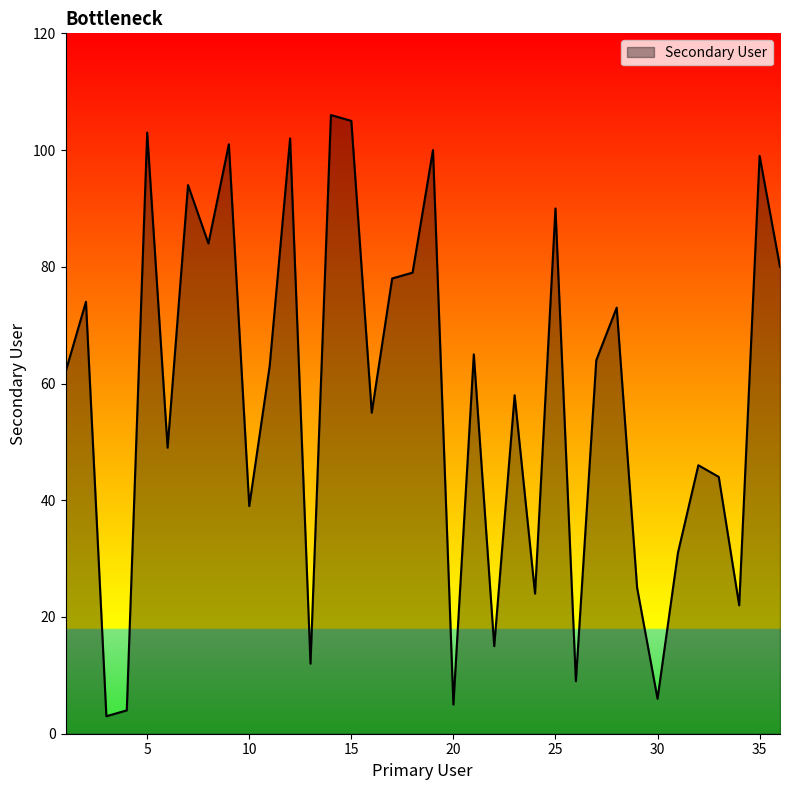

What is the difference between the maximum and minimum values?

103